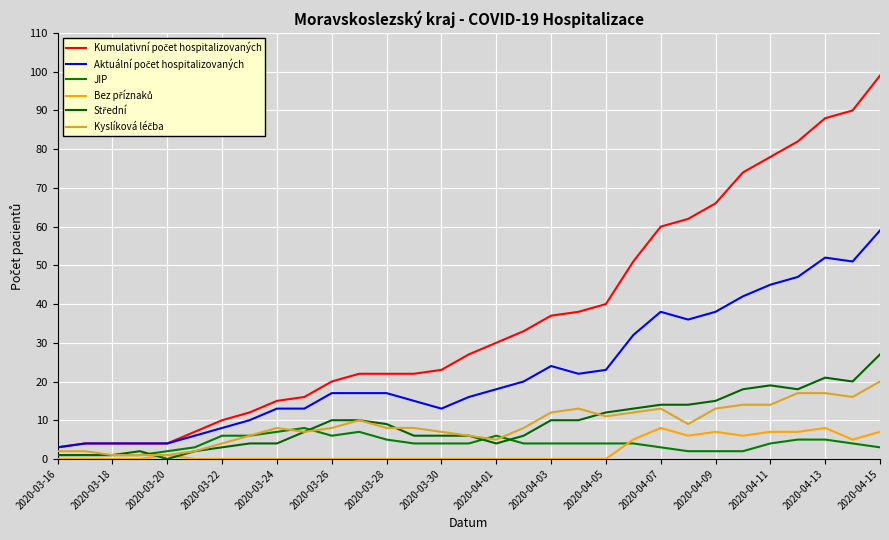

At which category is the sum across all series the highest?

2020-04-15